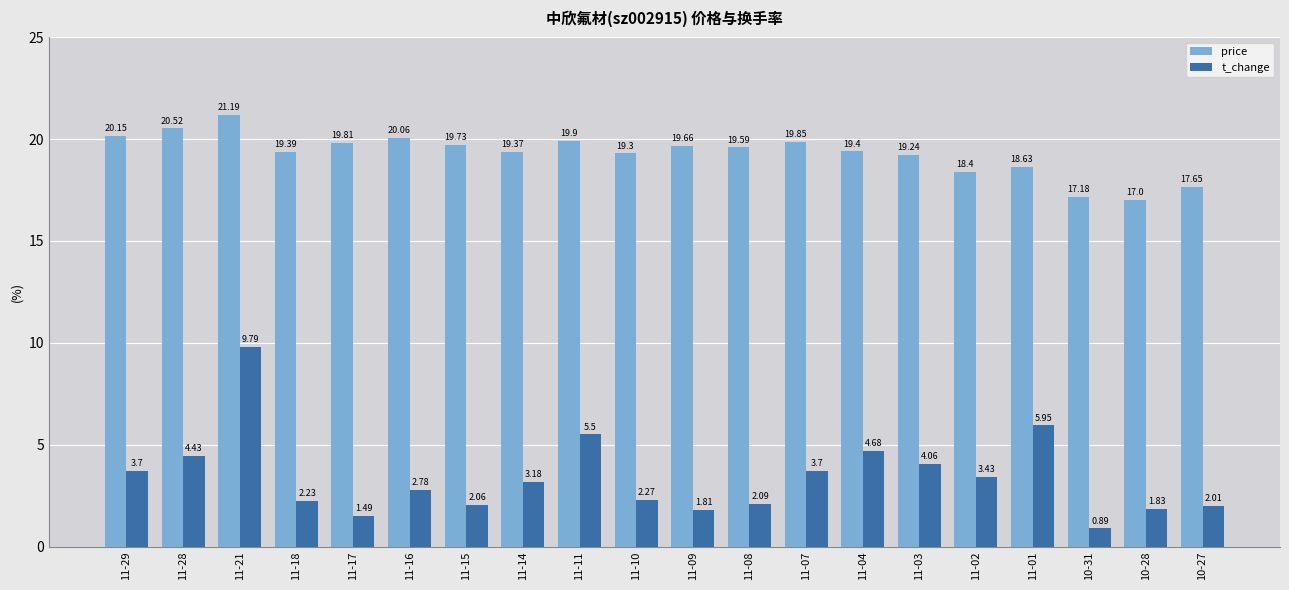

Rank the series at 10-31 from highest to lowest value.

price, t_change